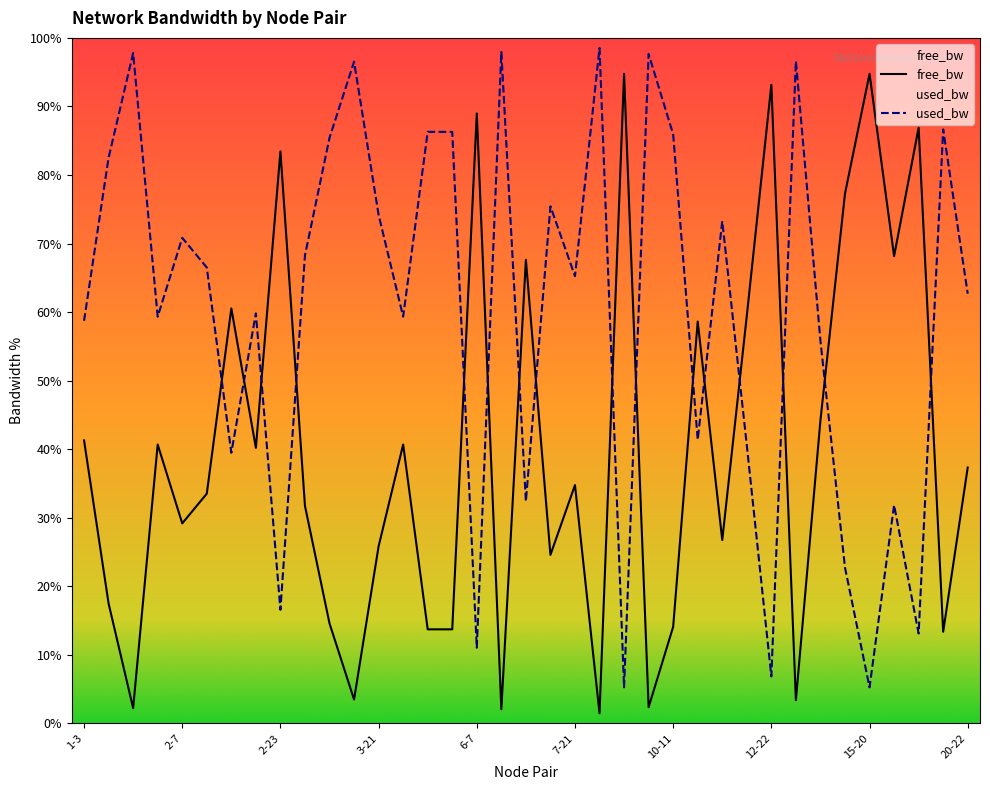

How many lines are shown in the chart?

2